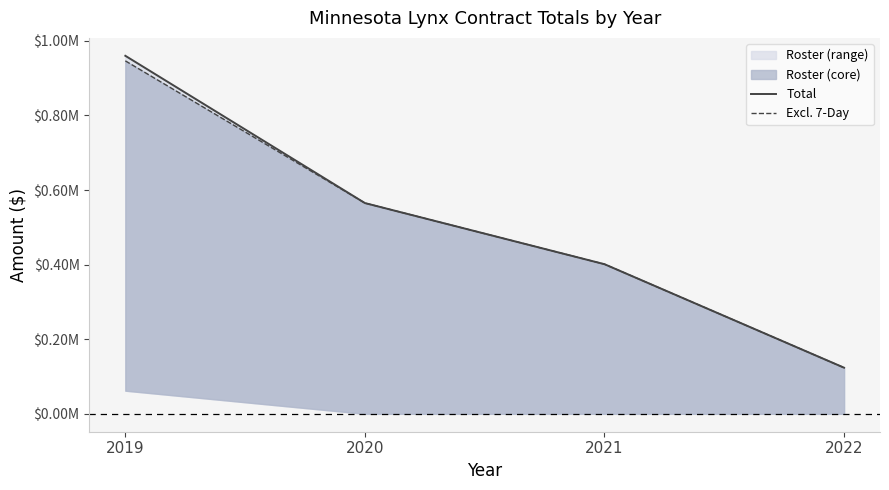

How many lines are shown in the chart?

2